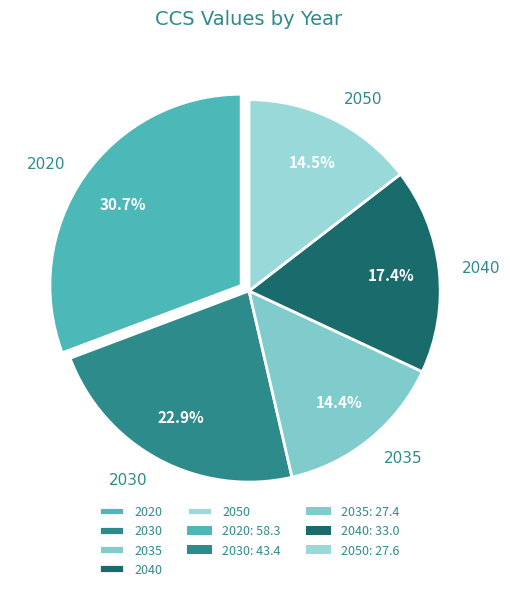

What is the ratio of the value at 2050 to the value at 2030?

0.6